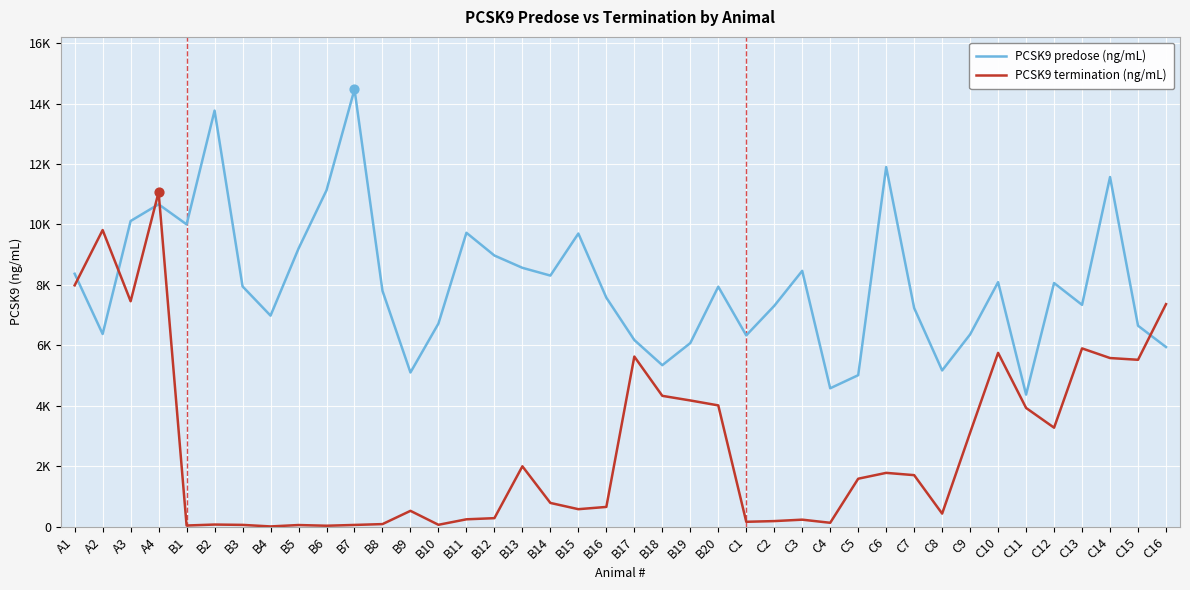

At which category is the sum across all series the highest?

A4